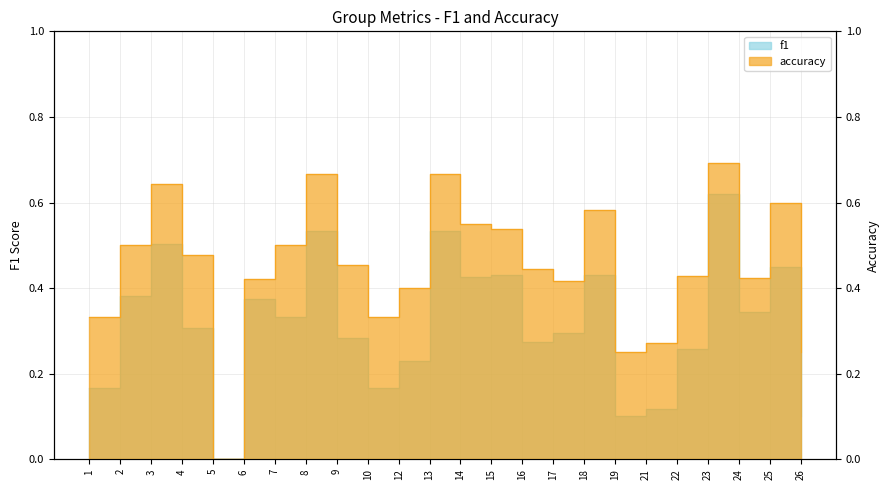

What is the value of the accuracy point at the 4th from the left?

0.5